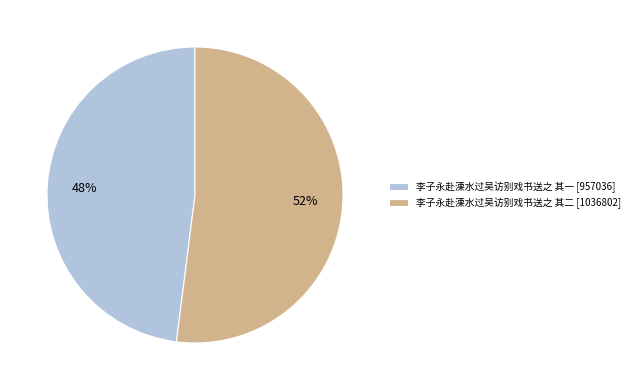

To the nearest percent, what is the average slice percentage?

50%